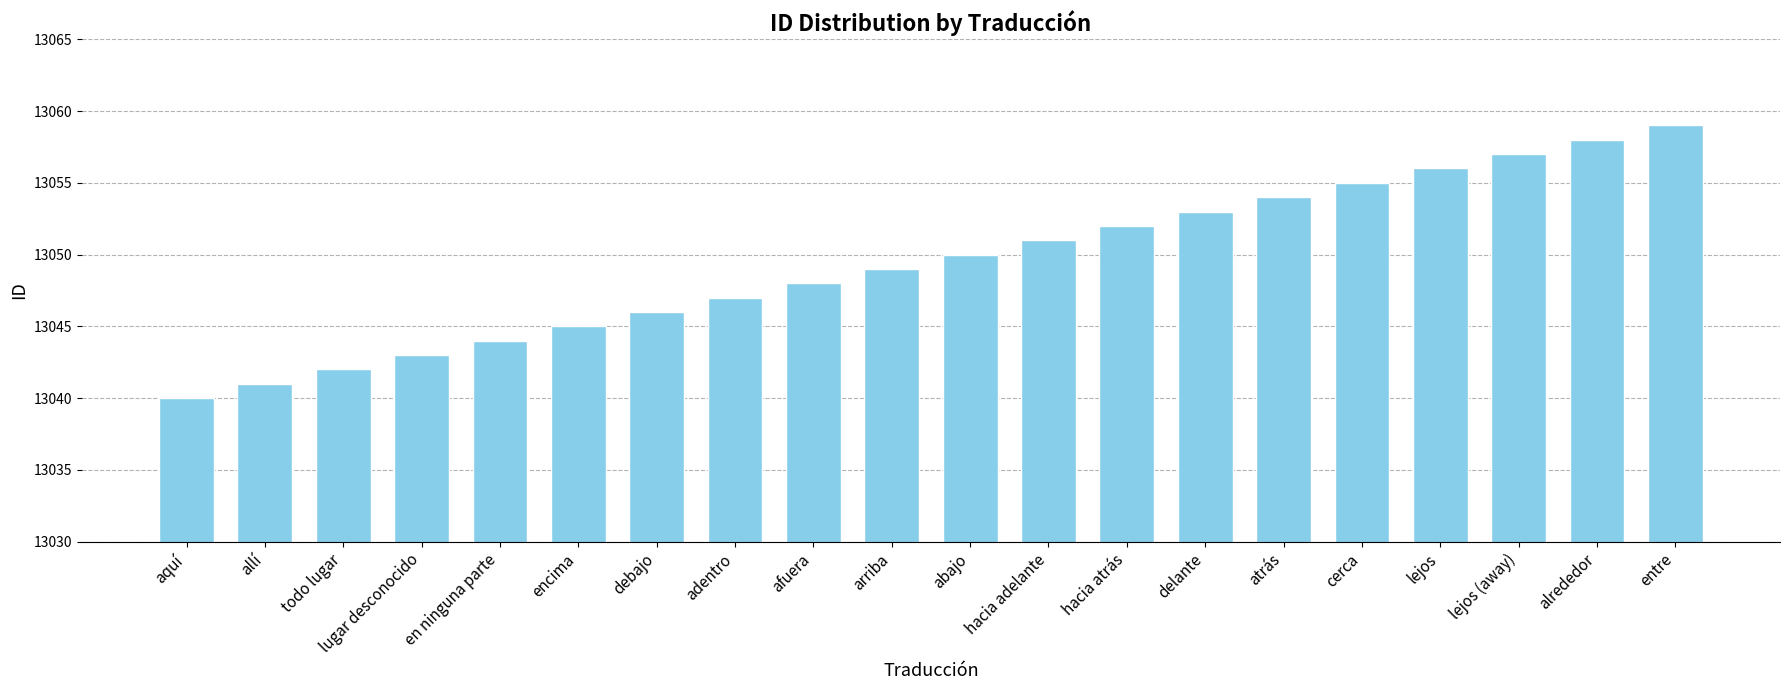

What is the maximum value shown in the chart?

13059